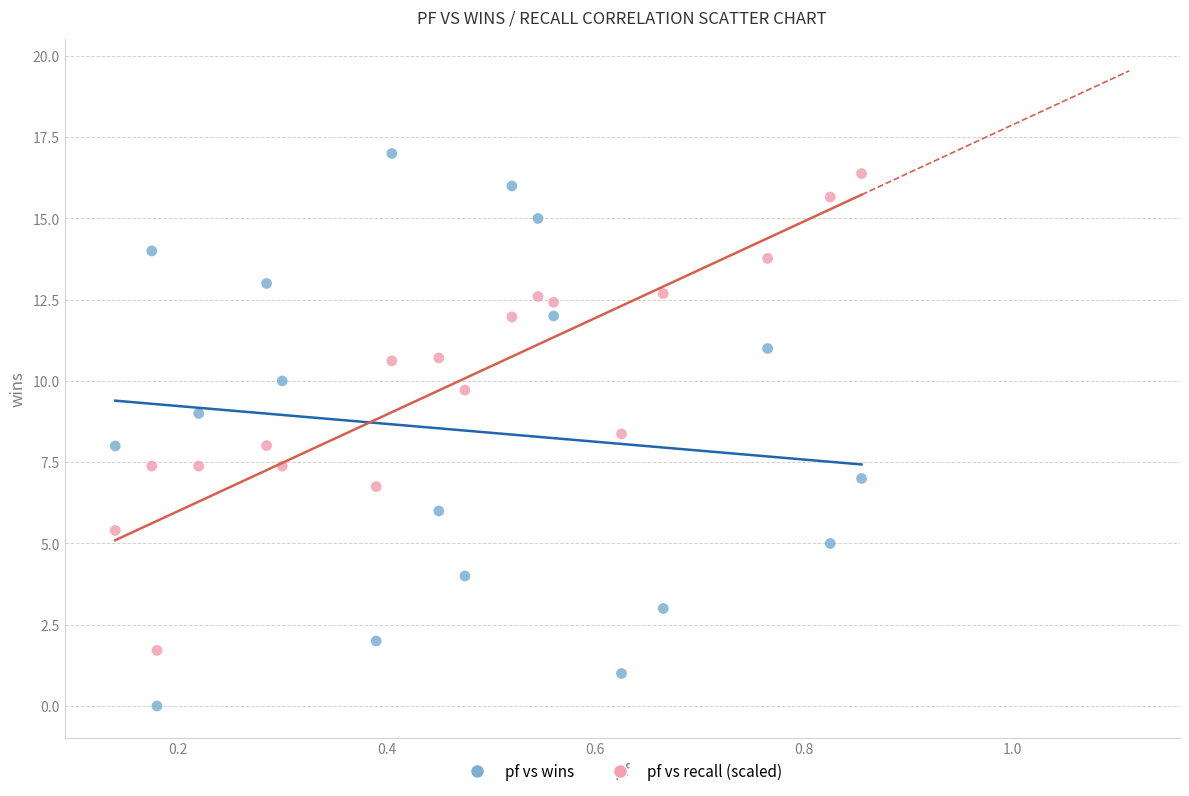

Across all data points, what is the range of X values (max minus min)?

0.7